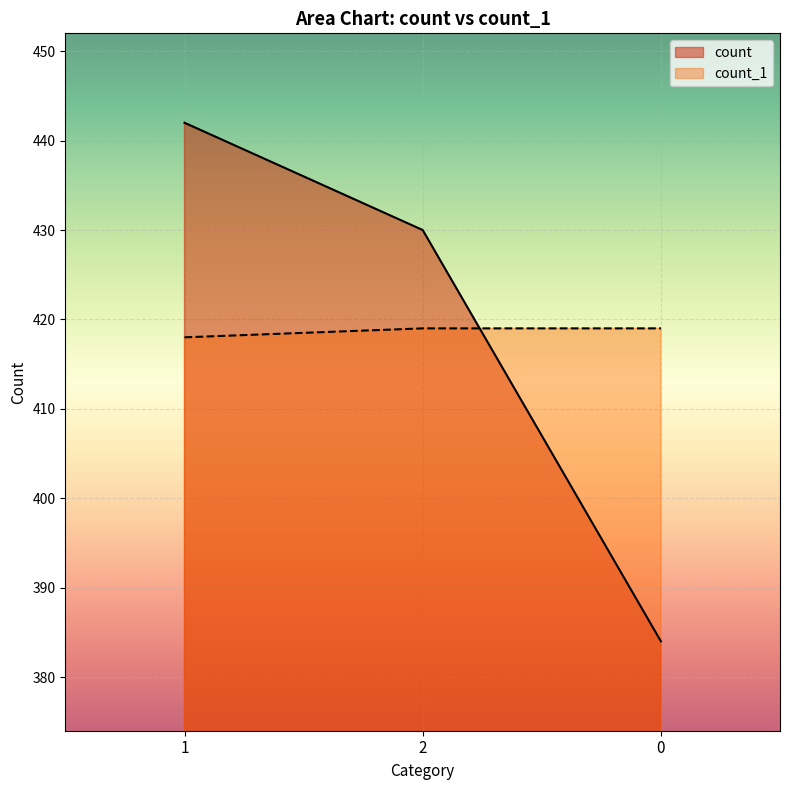

How many series are shown in this chart?

2